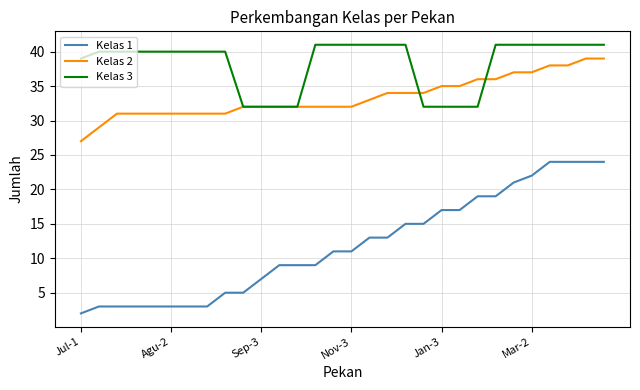

Which series has the largest range (max minus min)?

Kelas 1